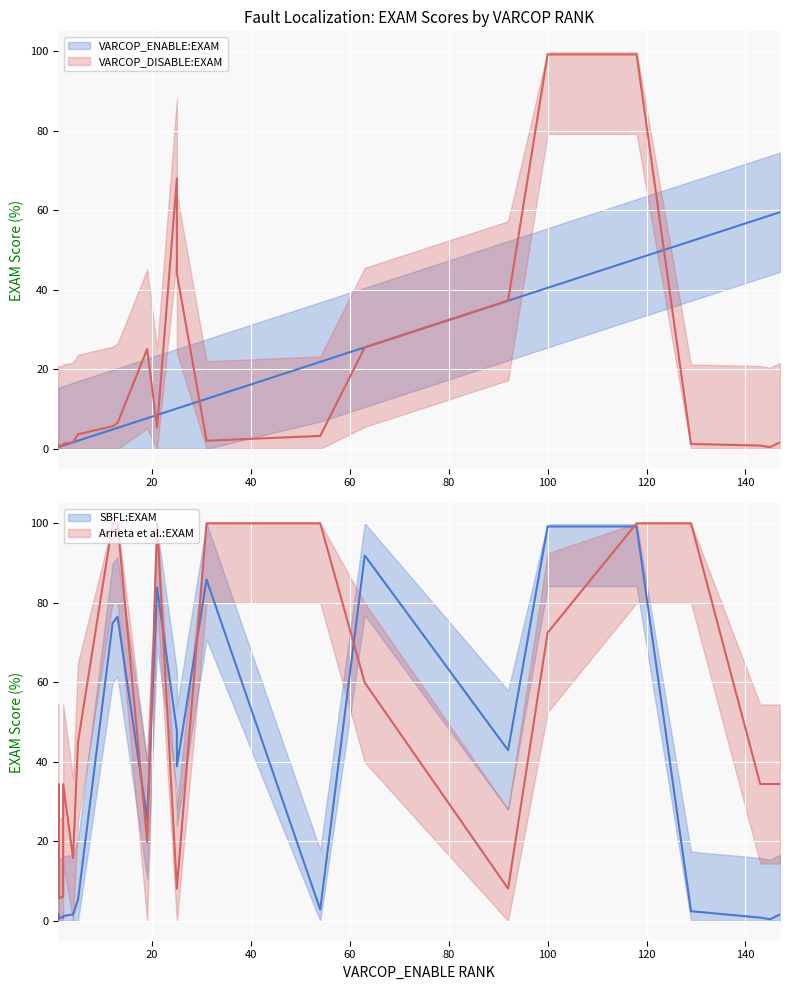

What is the sum of all VARCOP_DISABLE:EXAM values?

443.7